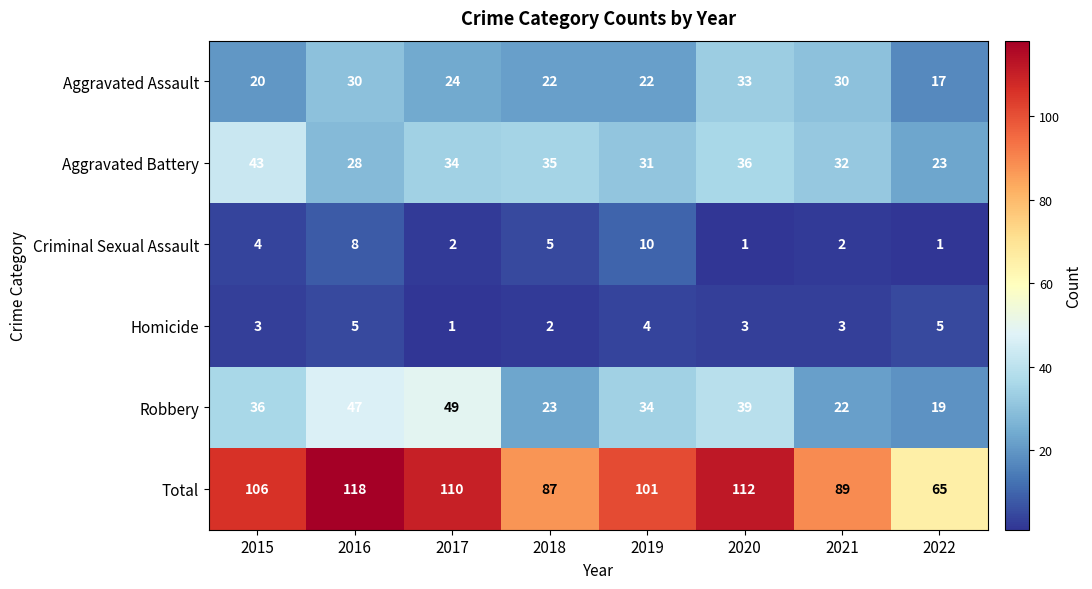

Where is Robbery nearest to the value 34?

2019